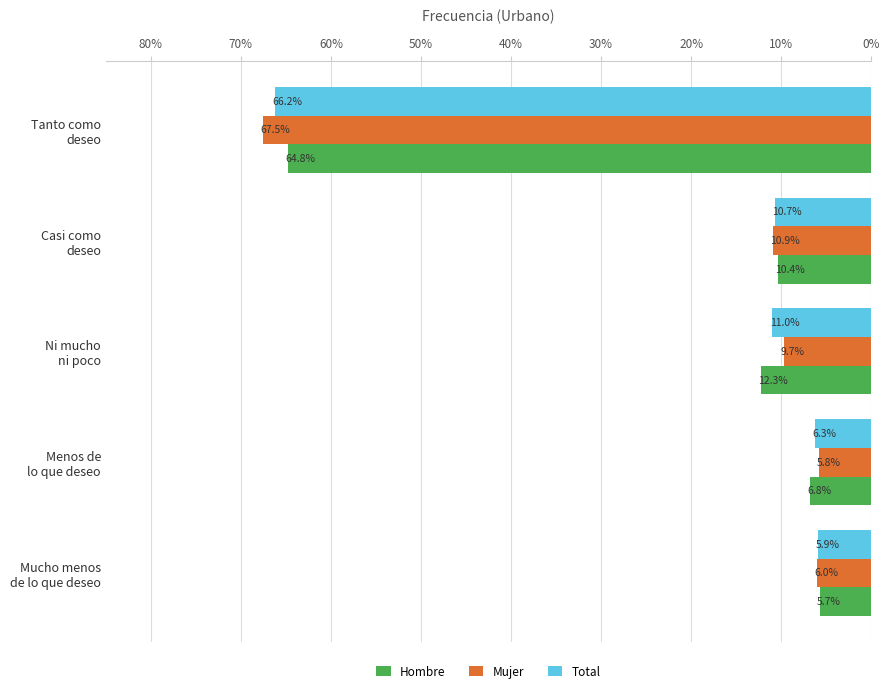

Rank the series by their maximum value, from highest to lowest.

Mujer, Total, Hombre